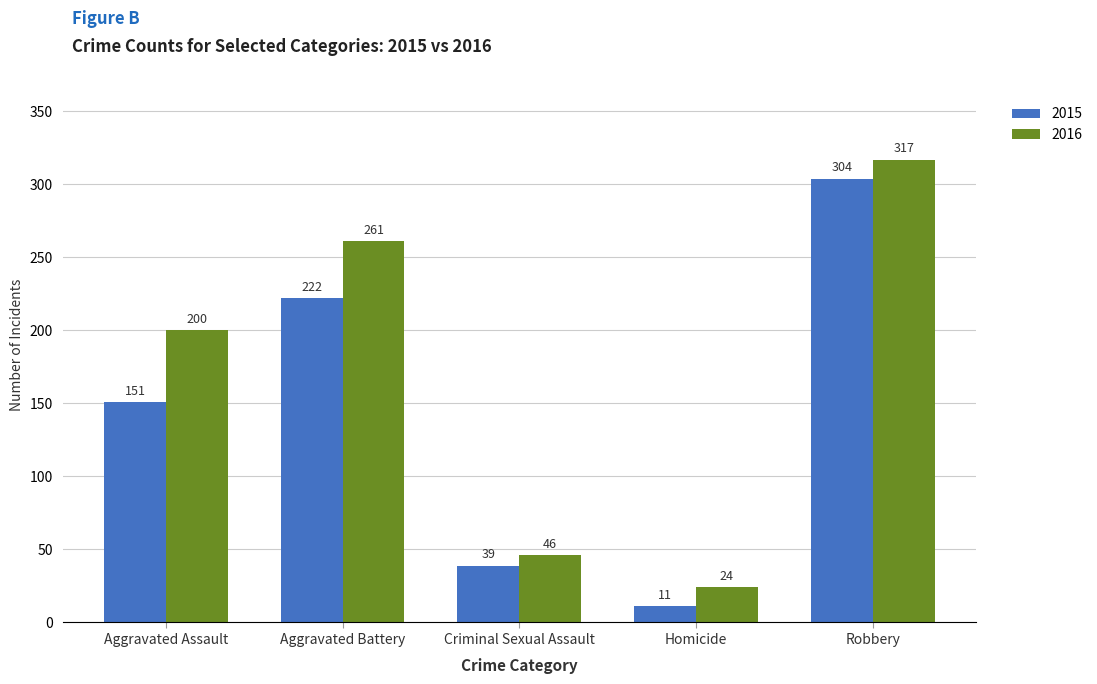

Are the bars horizontal?

No